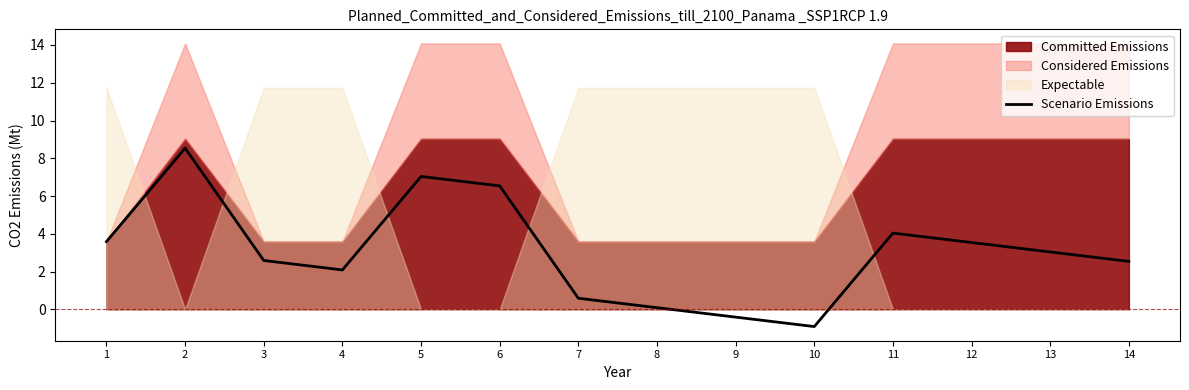

How many points are higher than both their immediate neighbors (excluding endpoints)?

3